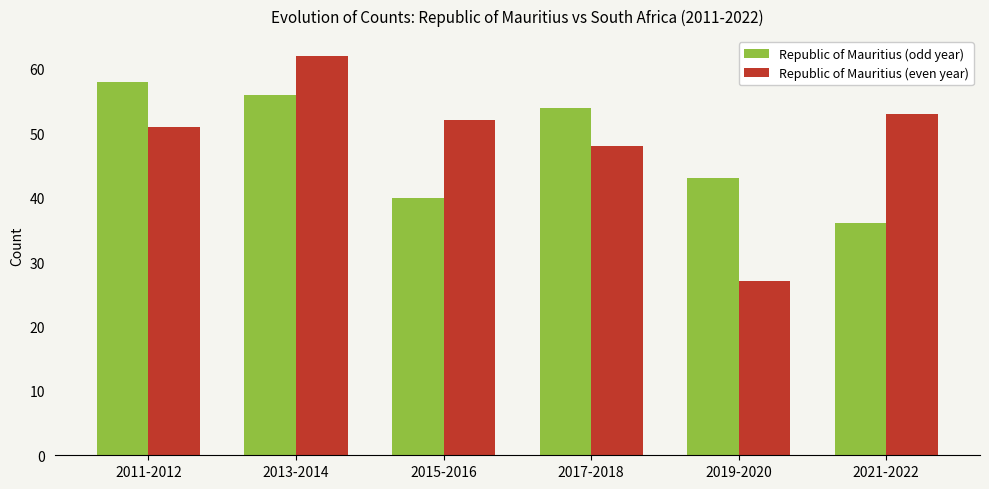

What are all the series names shown in the legend?

Republic of Mauritius (odd year), Republic of Mauritius (even year)